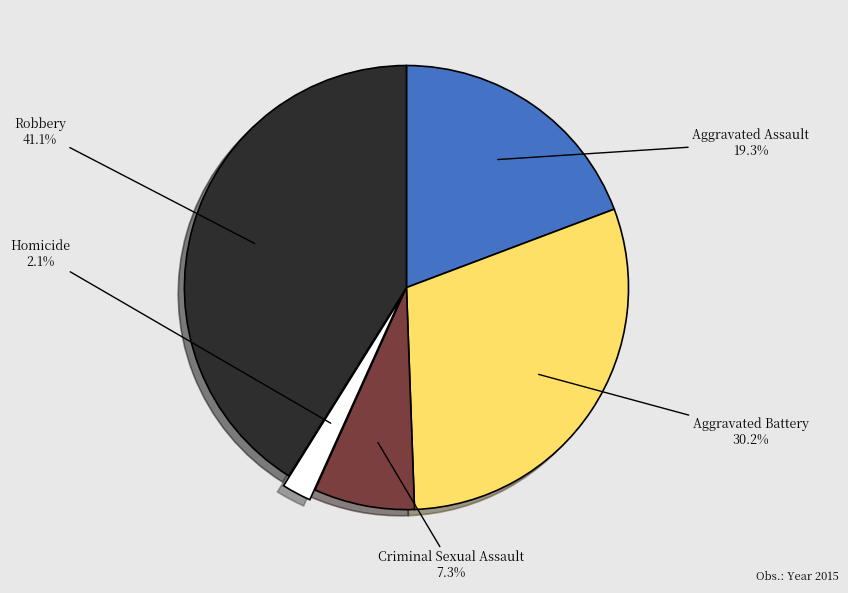

To the nearest percent, what portion does Criminal Sexual Assault represent?

7%